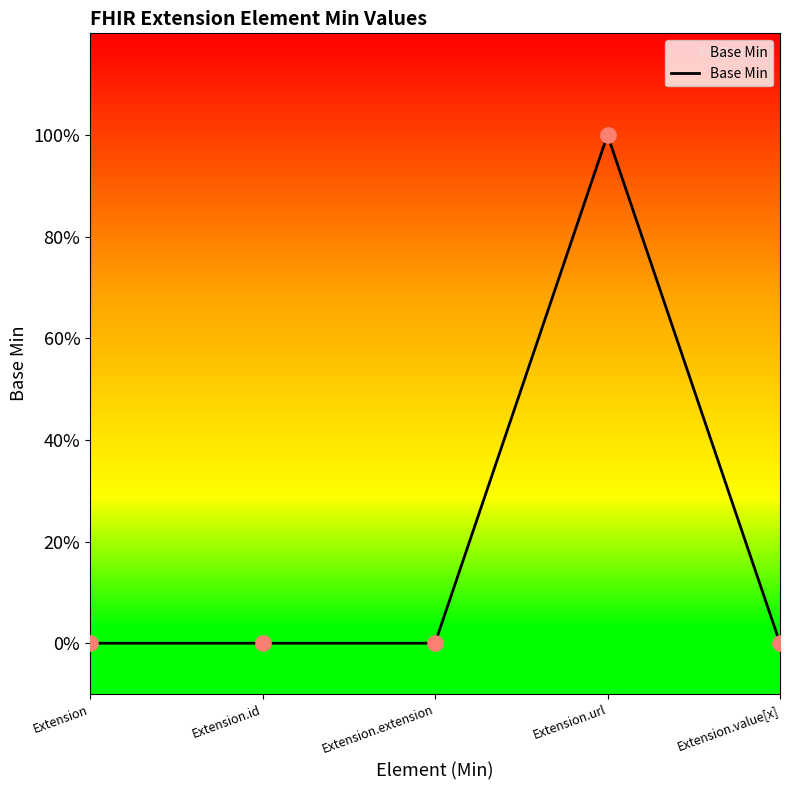

Which has a higher value, Extension or Extension.extension?

Extension